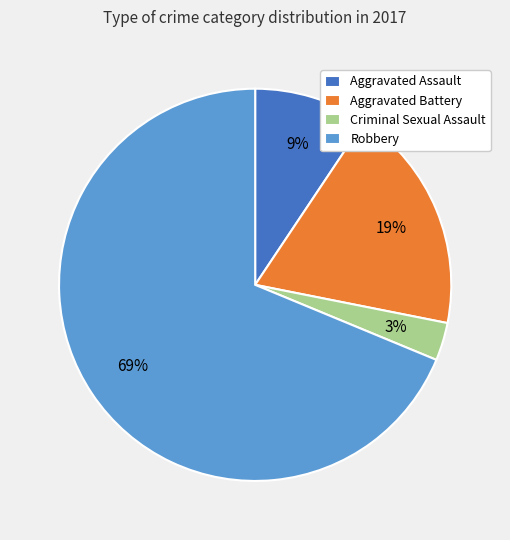

To the nearest percent, what is the difference between the Aggravated Battery and Criminal Sexual Assault slice percentages?

16%